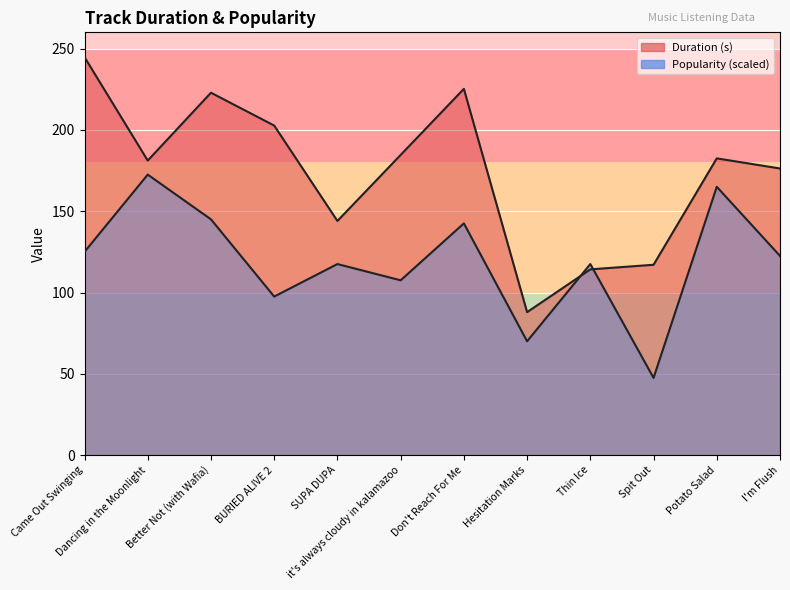

How many times do Duration (s) and Popularity cross each other?

2